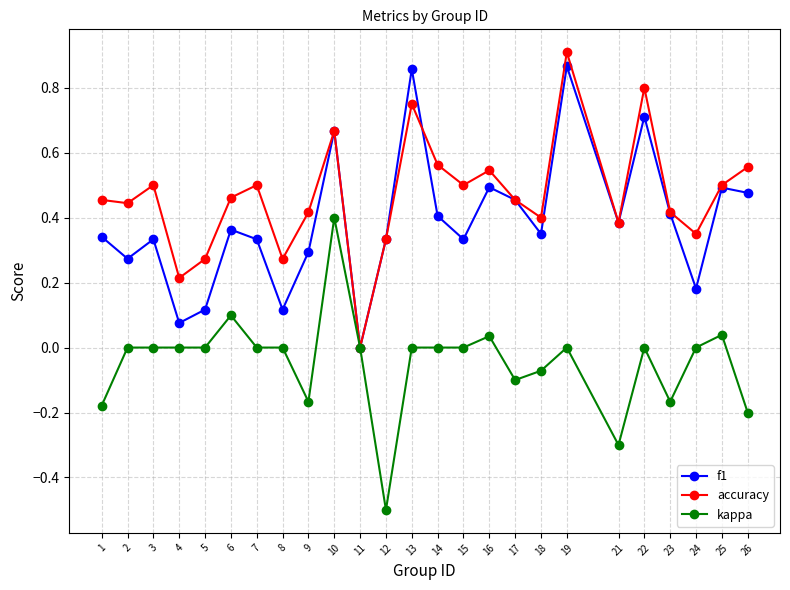

At 1, list the series in order from smallest to largest.

kappa, f1, accuracy